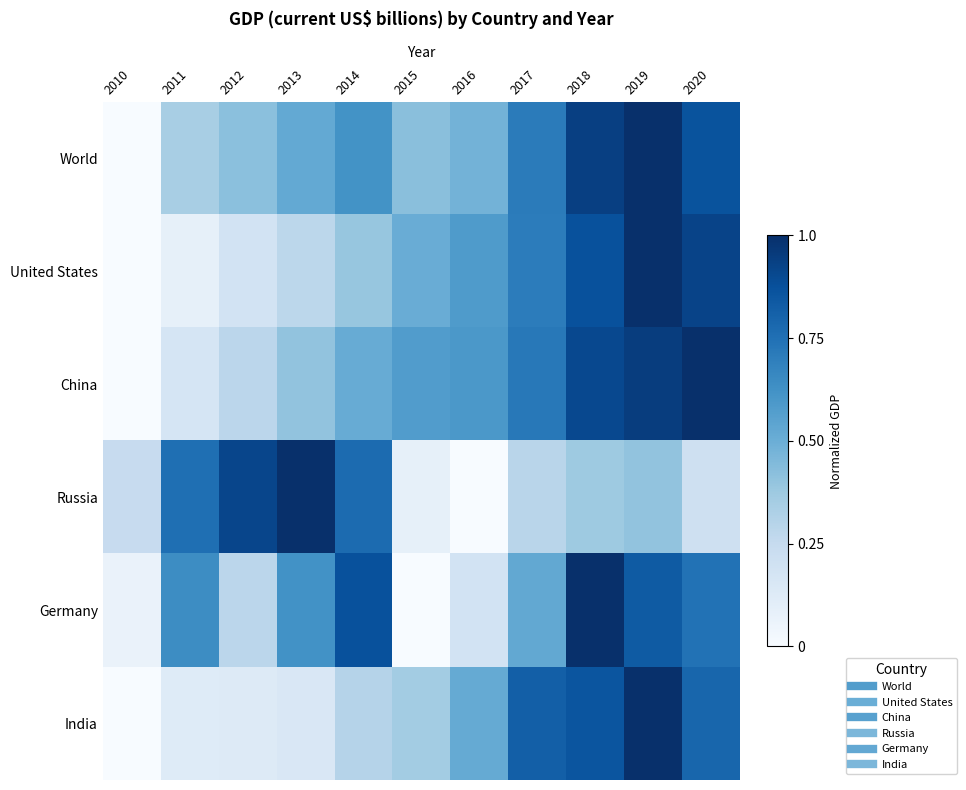

Reading right to left, list all the values displayed in this chart.

World: 2020=0.9	2019=1.0	2018=0.9	2017=0.7	2016=0.5	2015=0.4	2014=0.6	2013=0.5	2012=0.4	2011=0.3	2010=0.0
United States: 2020=0.9	2019=1.0	2018=0.9	2017=0.7	2016=0.6	2015=0.5	2014=0.4	2013=0.3	2012=0.2	2011=0.1	2010=0.0
China: 2020=1.0	2019=0.9	2018=0.9	2017=0.7	2016=0.6	2015=0.6	2014=0.5	2013=0.4	2012=0.3	2011=0.2	2010=0.0
Russia: 2020=0.2	2019=0.4	2018=0.4	2017=0.3	2016=0.0	2015=0.1	2014=0.8	2013=1.0	2012=0.9	2011=0.8	2010=0.2
Germany: 2020=0.7	2019=0.8	2018=1.0	2017=0.5	2016=0.2	2015=0.0	2014=0.9	2013=0.6	2012=0.3	2011=0.6	2010=0.1
India: 2020=0.8	2019=1.0	2018=0.9	2017=0.8	2016=0.5	2015=0.4	2014=0.3	2013=0.2	2012=0.1	2011=0.1	2010=0.0